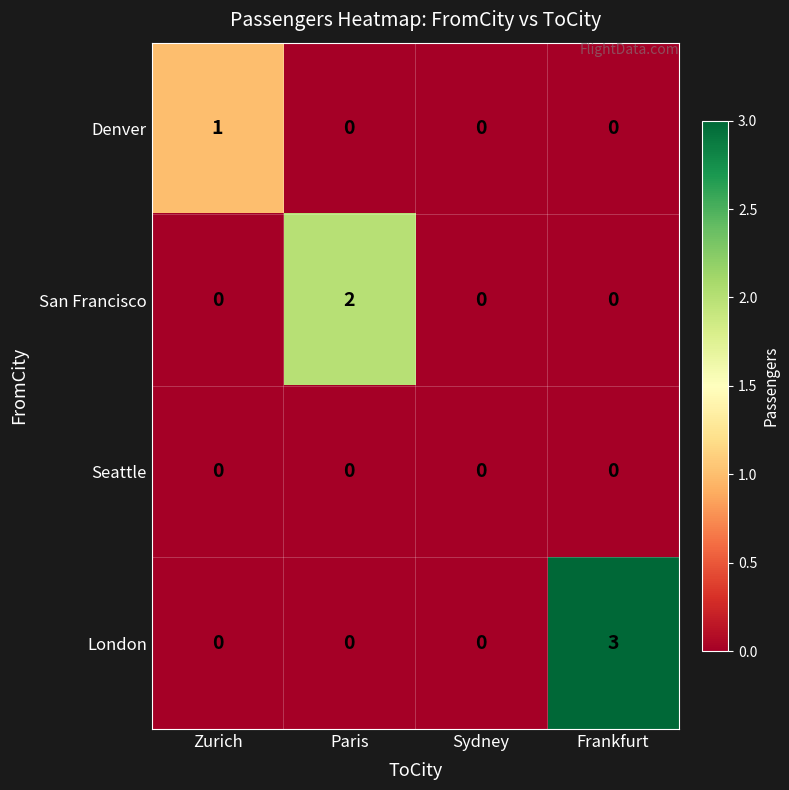

Count the number of data series in this chart.

4